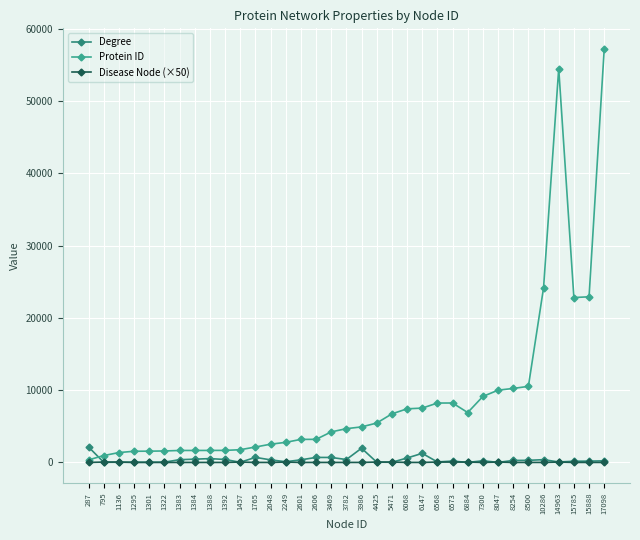

Does the chart have visible grid lines?

Yes